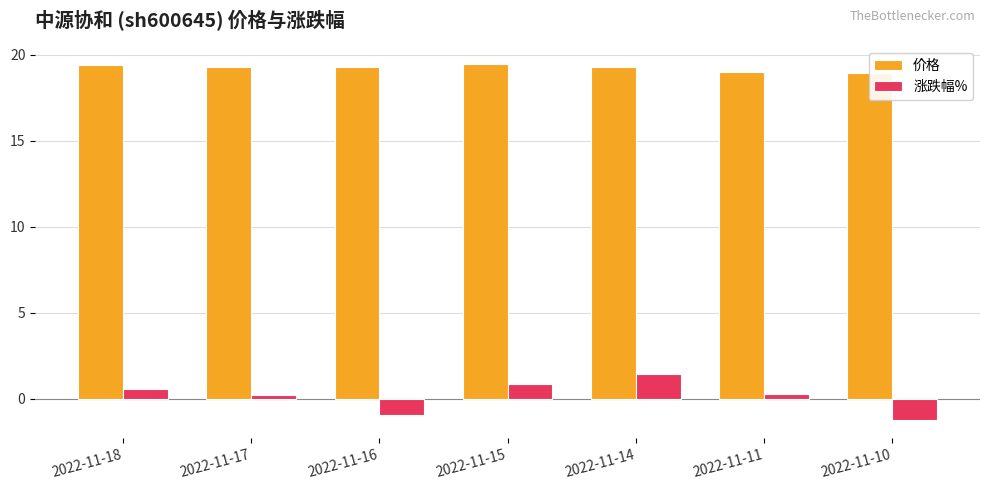

At which category is the sum across all series the highest?

2022-11-14